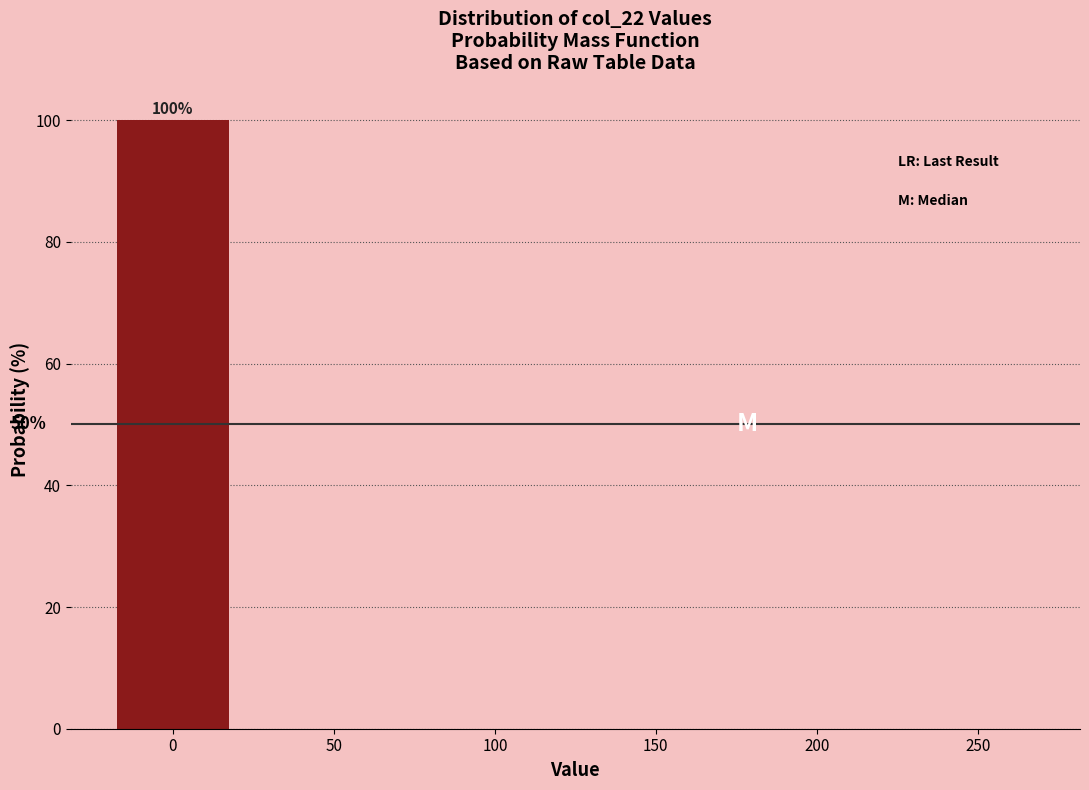

Reading left to right, extract all data points from this chart.

0=100	50=0	100=0	150=0	200=0	250=0